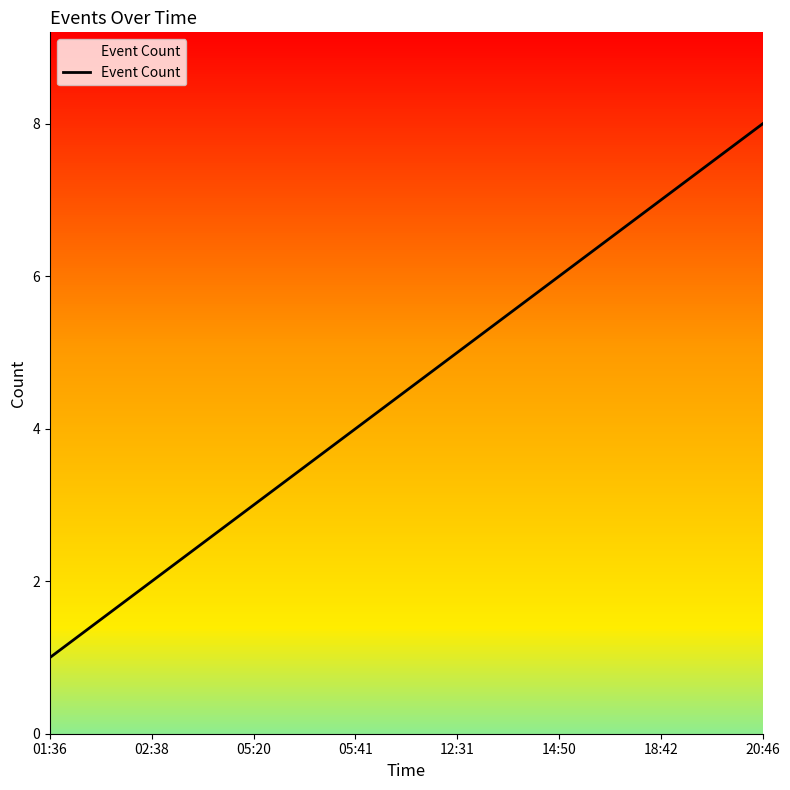

Which category has the lowest value across all series?

01:36